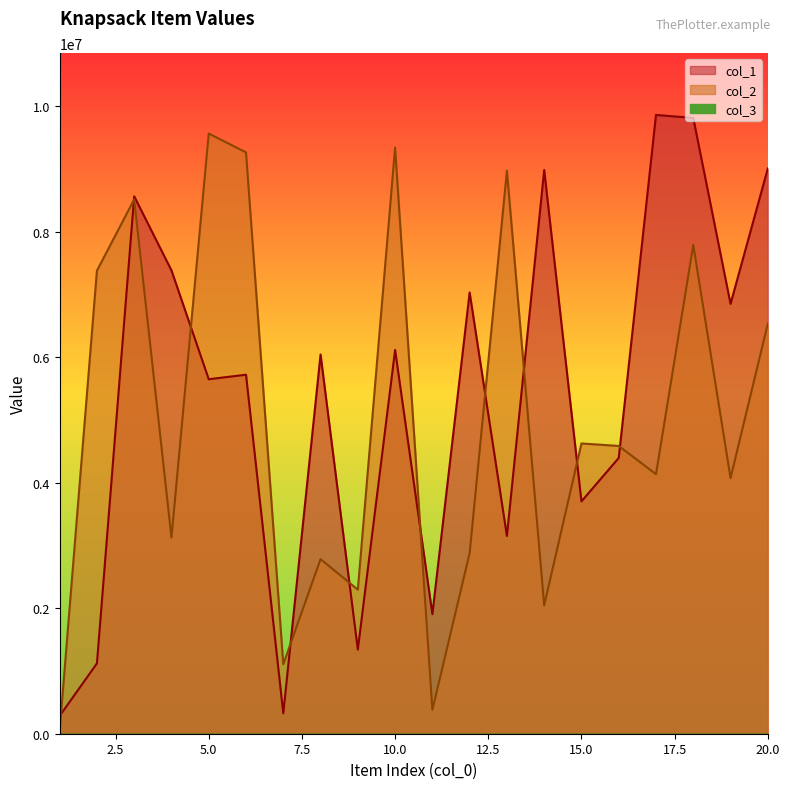

Which has a higher value, 9 or 6?

6